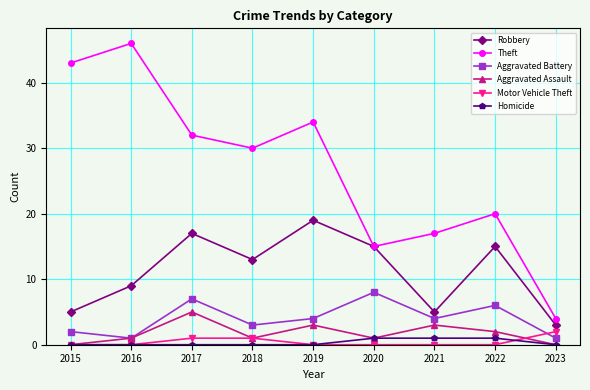

How many distinct data groups are displayed?

6